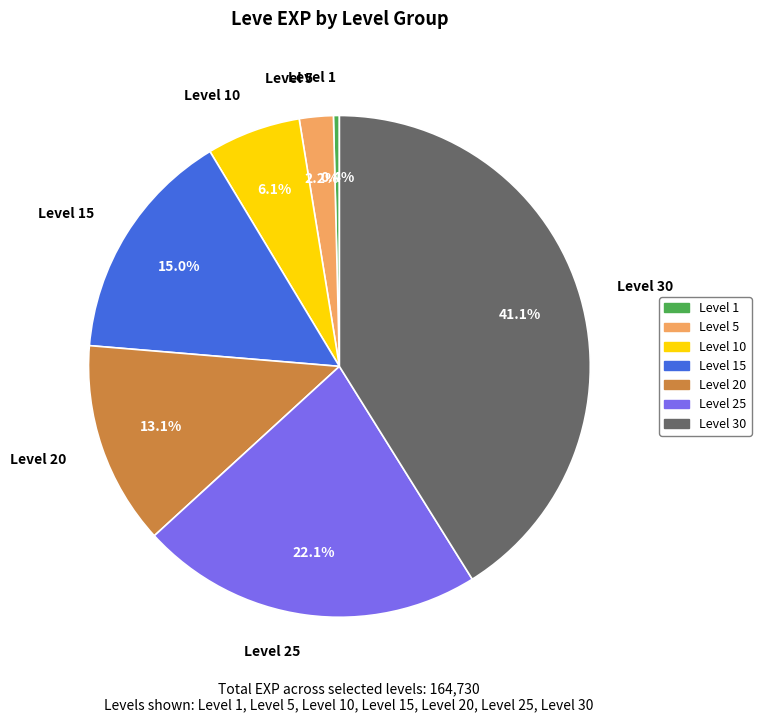

Which has a higher value, Level 25 or Level 20?

Level 25